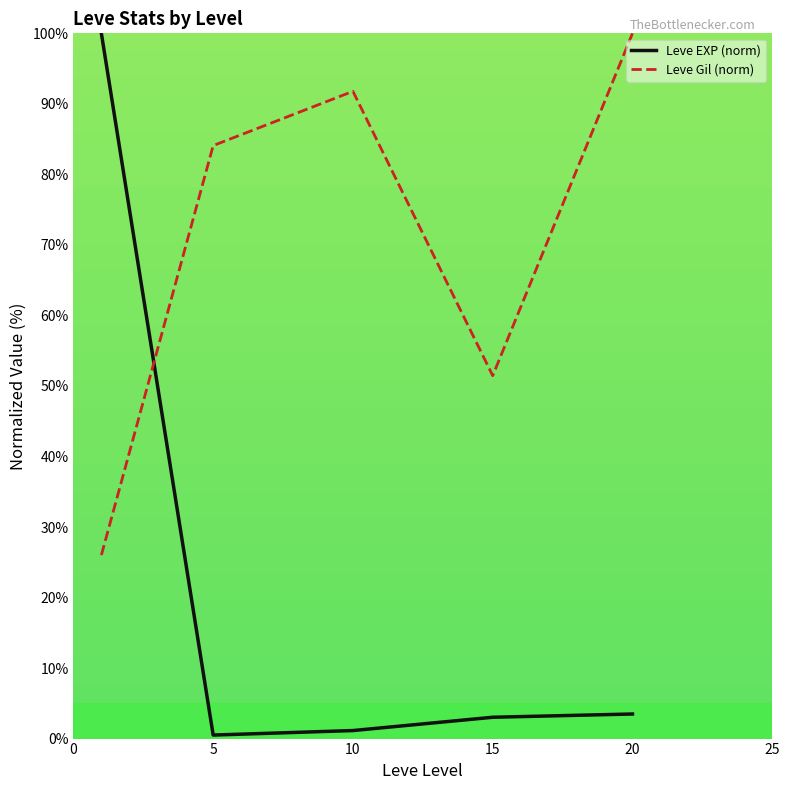

Which series has the widest spread of values?

Leve EXP (norm)